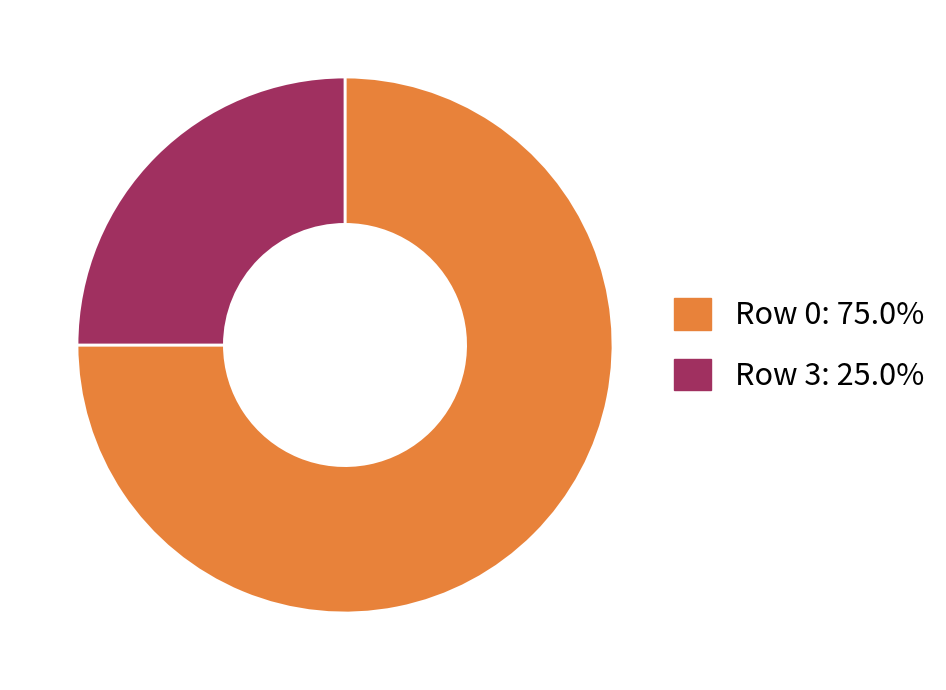

Does any single category account for the majority?

Yes